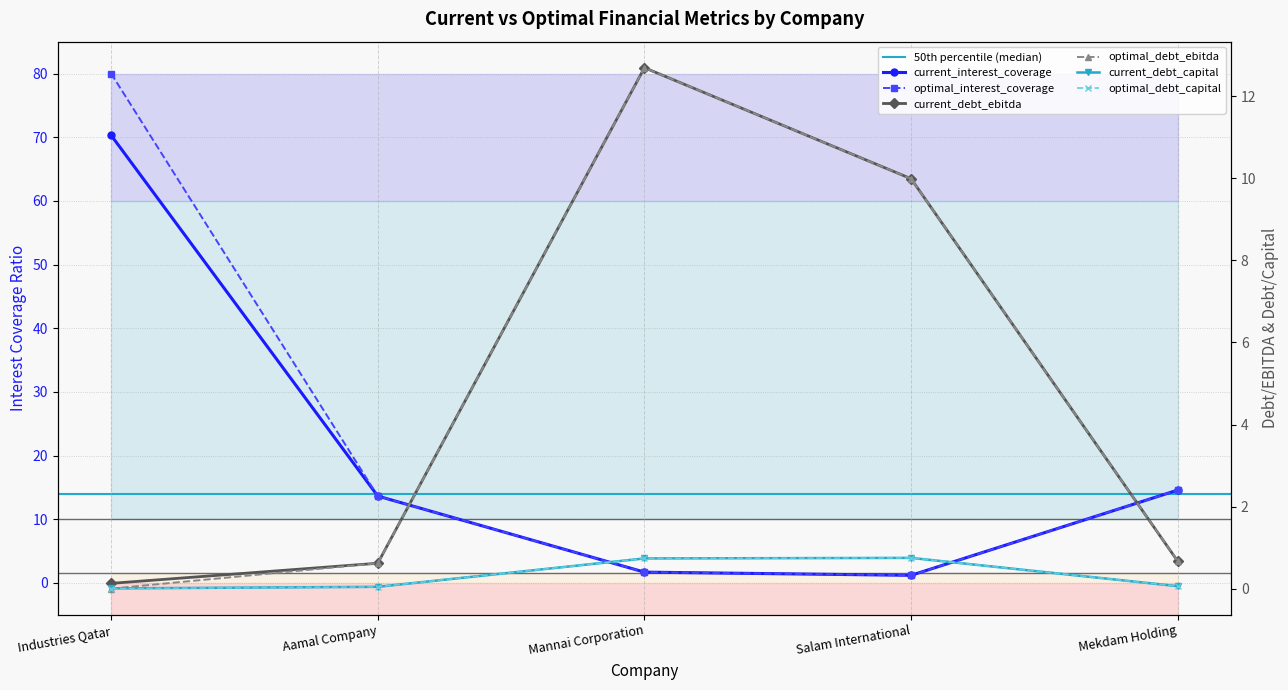

How many distinct data groups are displayed?

6